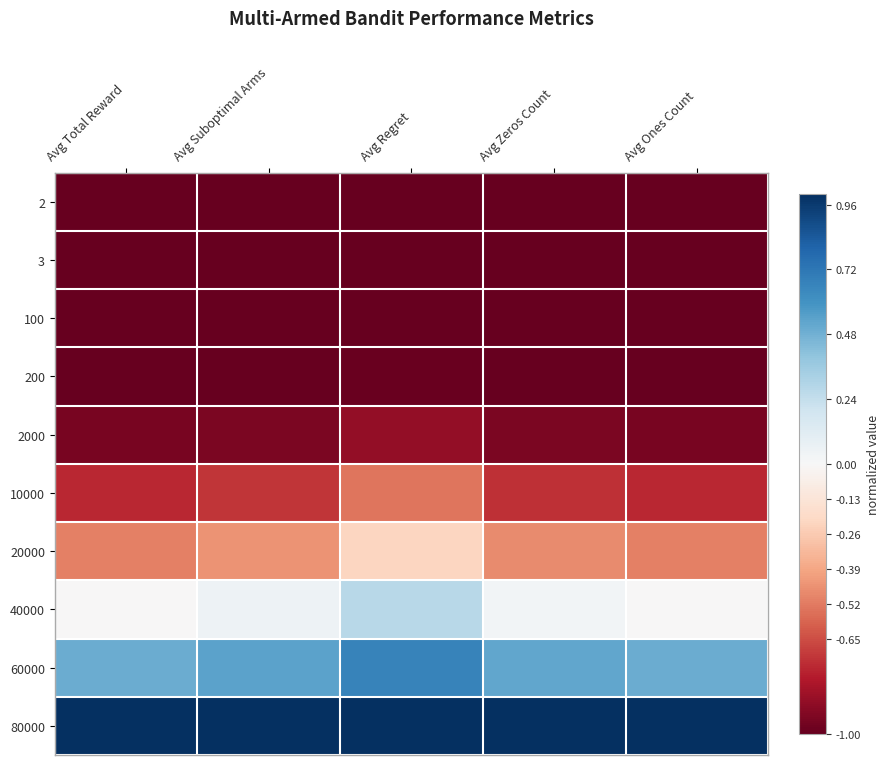

Which has a higher value, Avg Ones Count or Avg Zeros Count?

Avg Ones Count